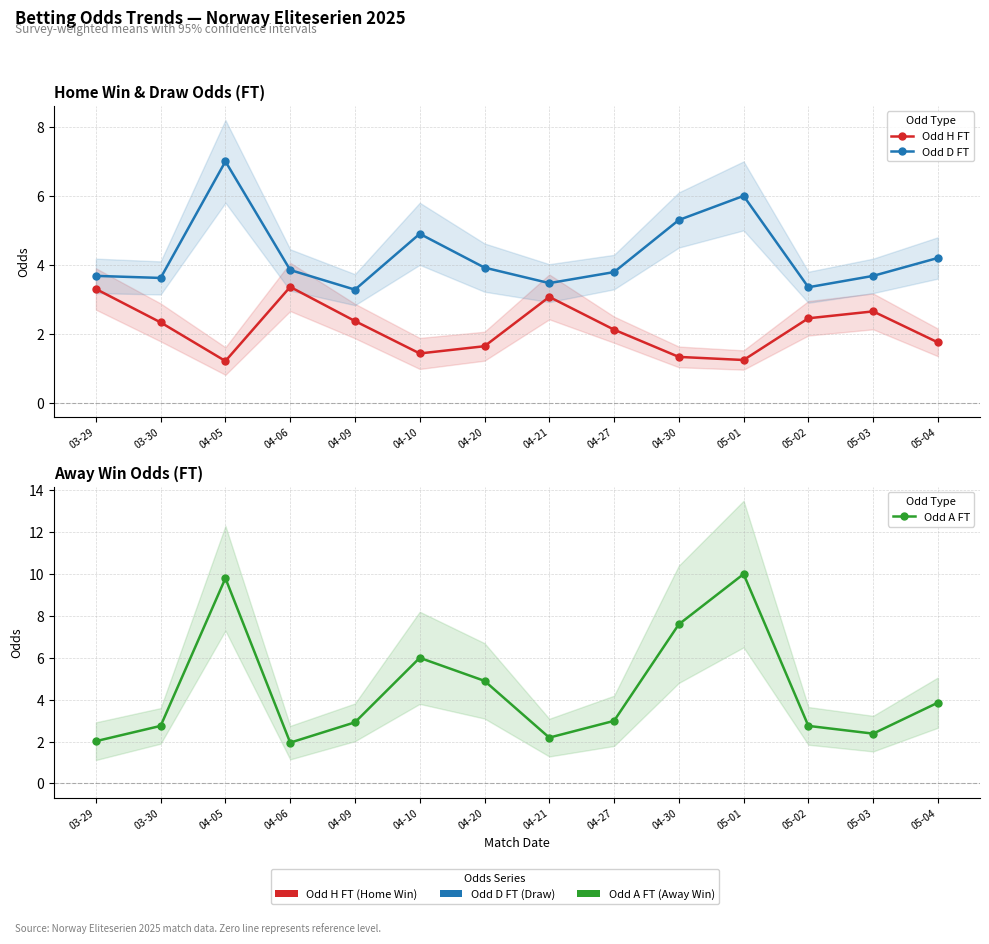

What is the label of the 12th point from the left?

05-02